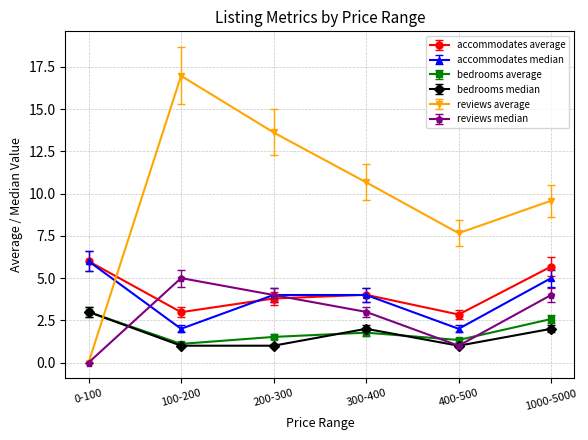

What is the spread (max minus min) of values at 0-100?

6.0